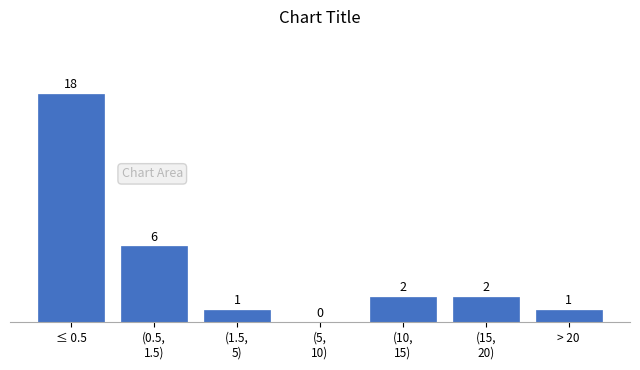

What is the change in value from ≤ 0.5 to > 20?

-17